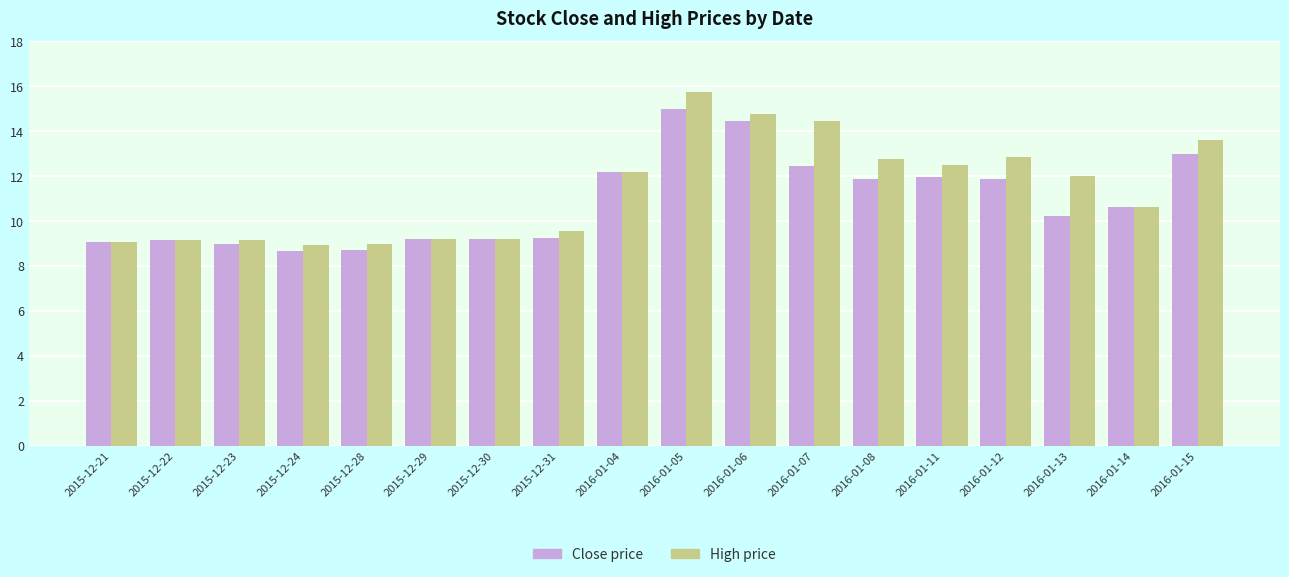

What is the minimum value shown in the chart?

8.7